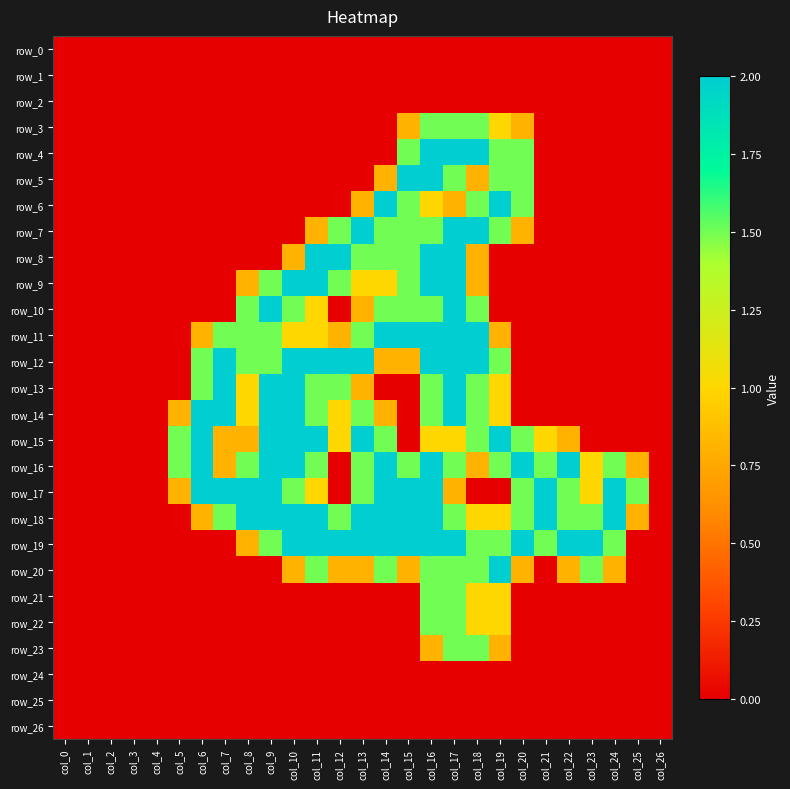

Which series has the largest range (max minus min)?

row_4